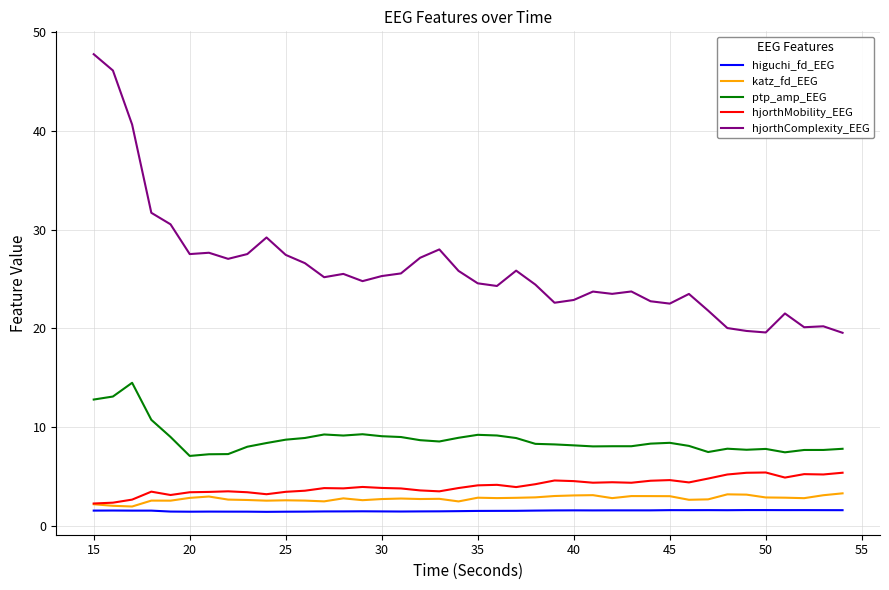

What is the maximum value for hjorthComplexity_EEG?

47.7